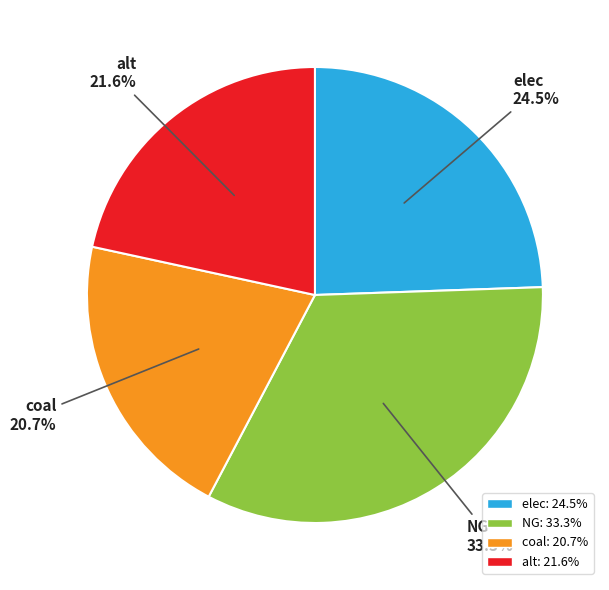

Which slice is the smallest?

coal